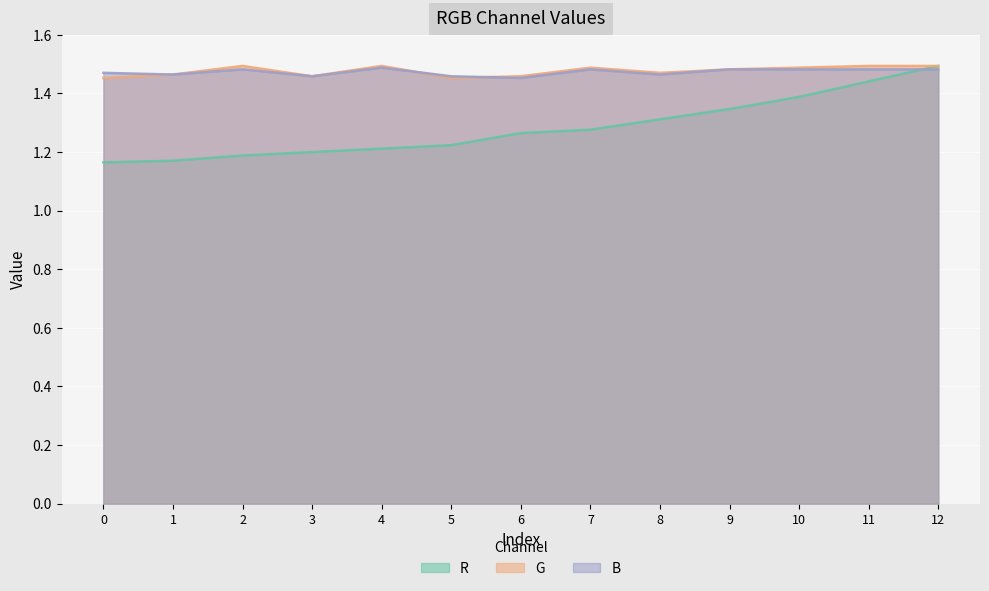

Reading left to right, list all the values displayed in this chart.

R: 1.2	1.2	1.2	1.2	1.2	1.2	1.3	1.3	1.3	1.3	1.4	1.4	1.5
G: 1.5	1.5	1.5	1.5	1.5	1.5	1.5	1.5	1.5	1.5	1.5	1.5	1.5
B: 1.5	1.5	1.5	1.5	1.5	1.5	1.5	1.5	1.5	1.5	1.5	1.5	1.5